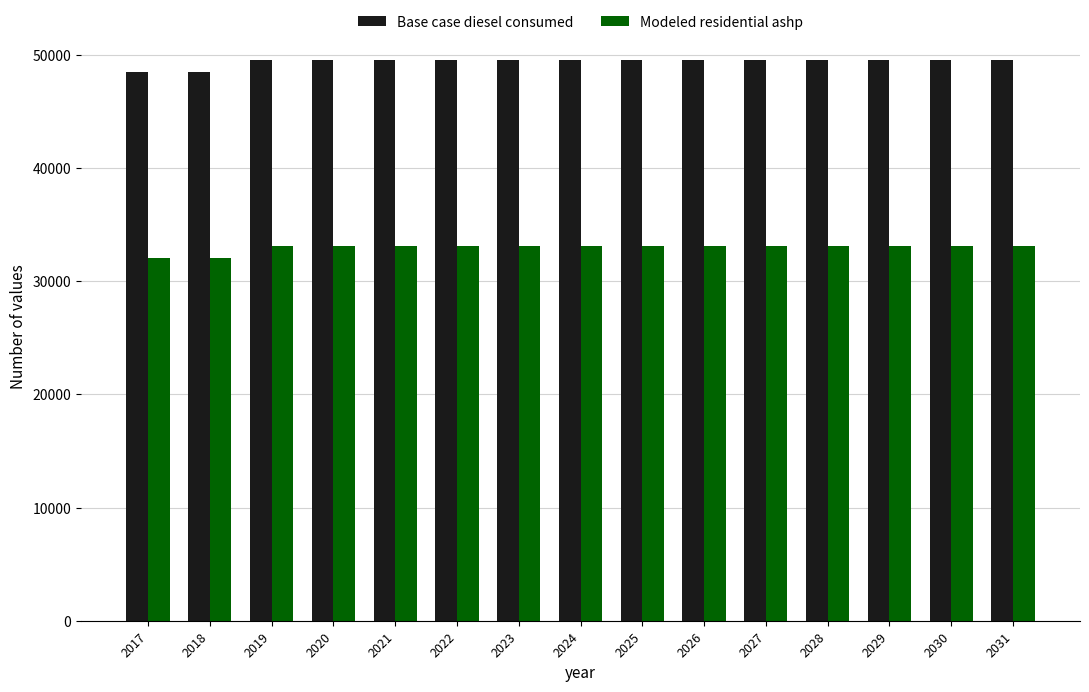

Rank the series at 2031 from highest to lowest value.

Base case diesel consumed, Modeled residential ashp